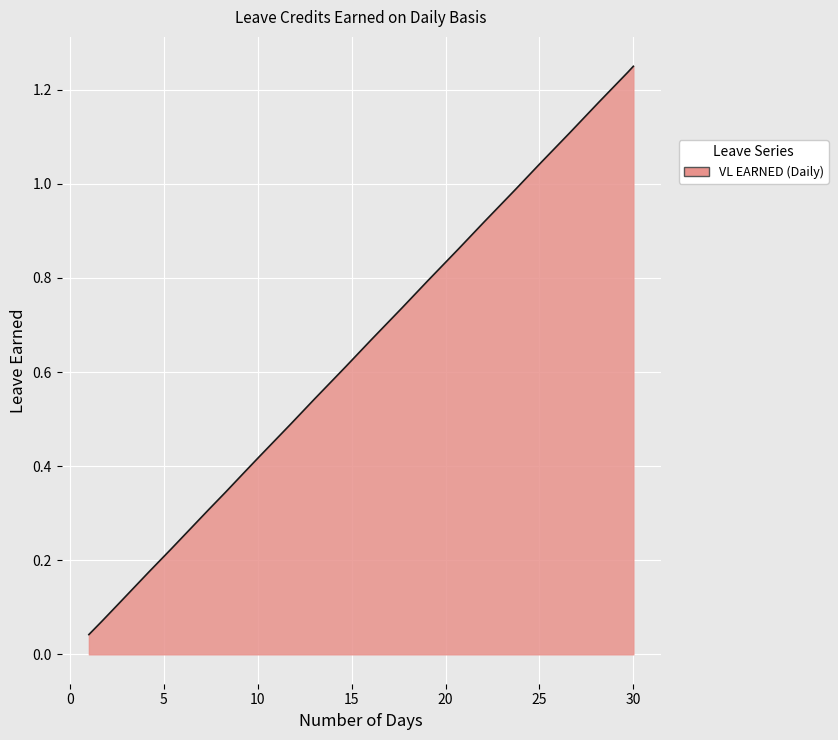

Reading left to right, transcribe all the data shown in this chart.

0.0	0.1	0.1	0.2	0.2	0.2	0.3	0.3	0.4	0.4	0.5	0.5	0.5	0.6	0.6	0.7	0.7	0.8	0.8	0.8	0.9	0.9	1.0	1.0	1.0	1.1	1.1	1.2	1.2	1.2